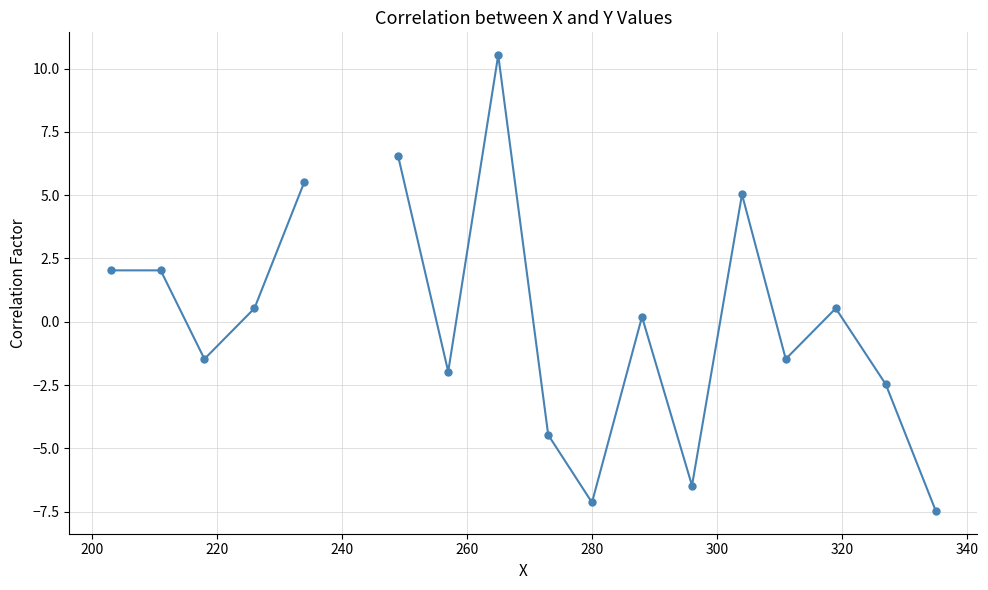

What is the greatest value displayed?

10.5